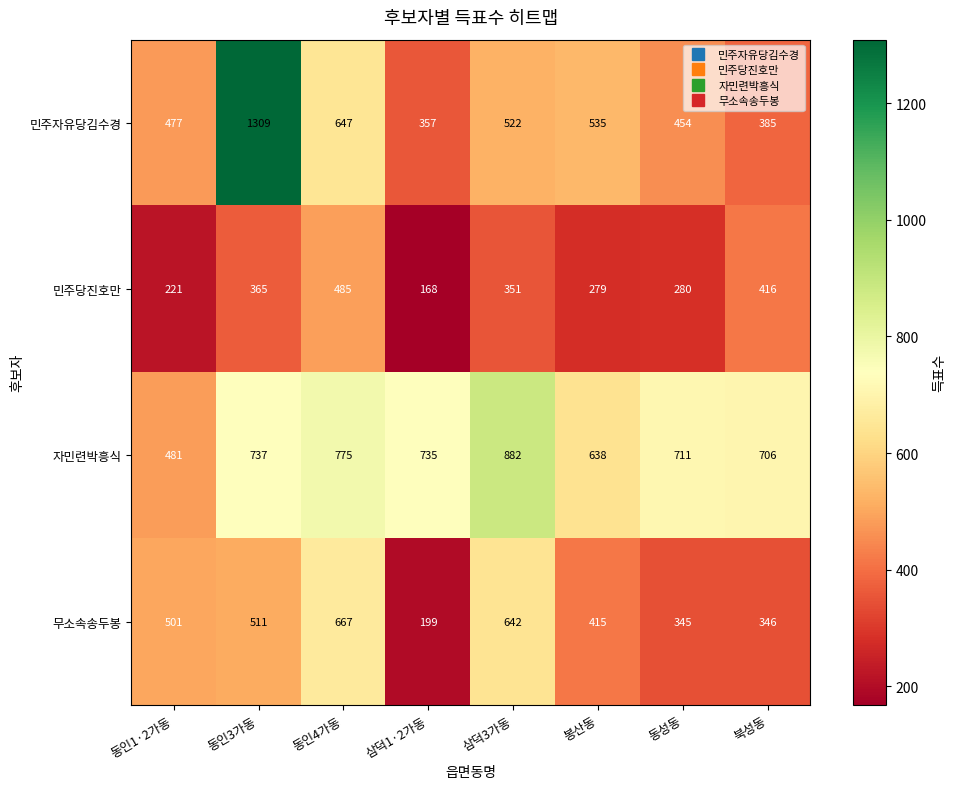

What is the greatest value displayed?

1309